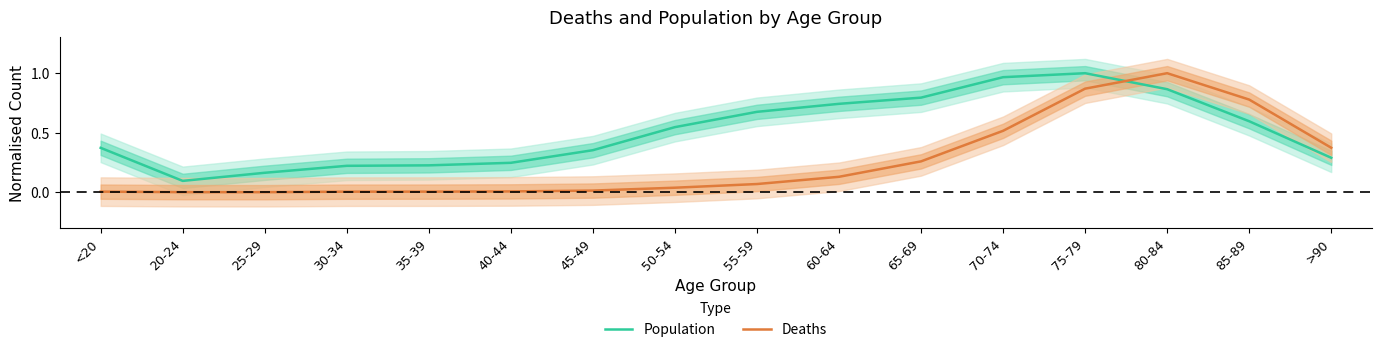

What is the sum of the Population values at <20 and 75-79?

1.4